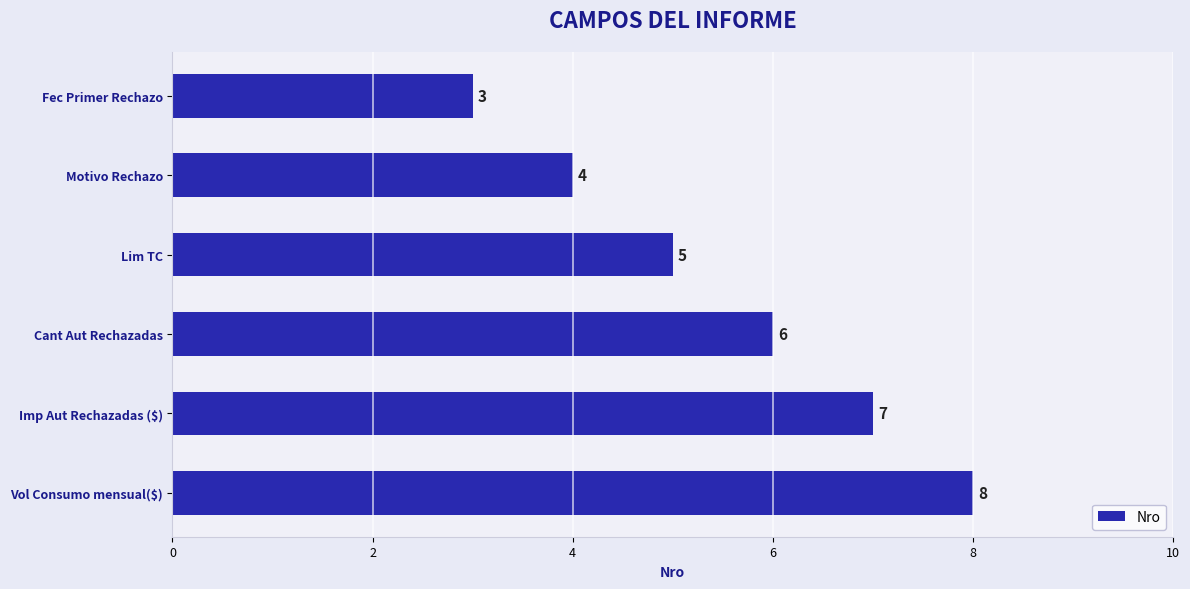

Rank the categories by value from lowest to highest.

Fec Primer Rechazo, Motivo Rechazo, Lim TC, Cant Aut Rechazadas, Imp Aut Rechazadas ($), Vol Consumo mensual($)